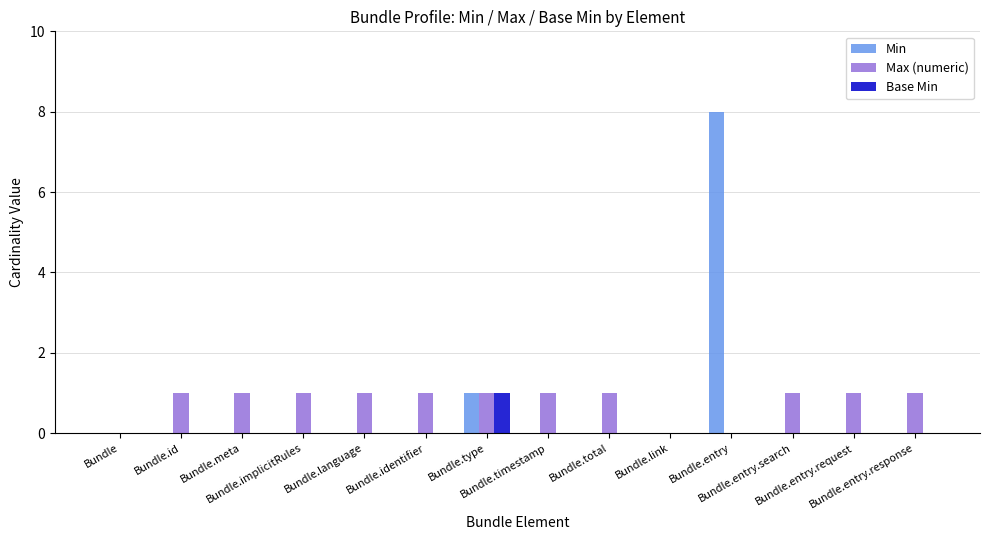

Which series has the largest total across all categories?

Max (numeric)